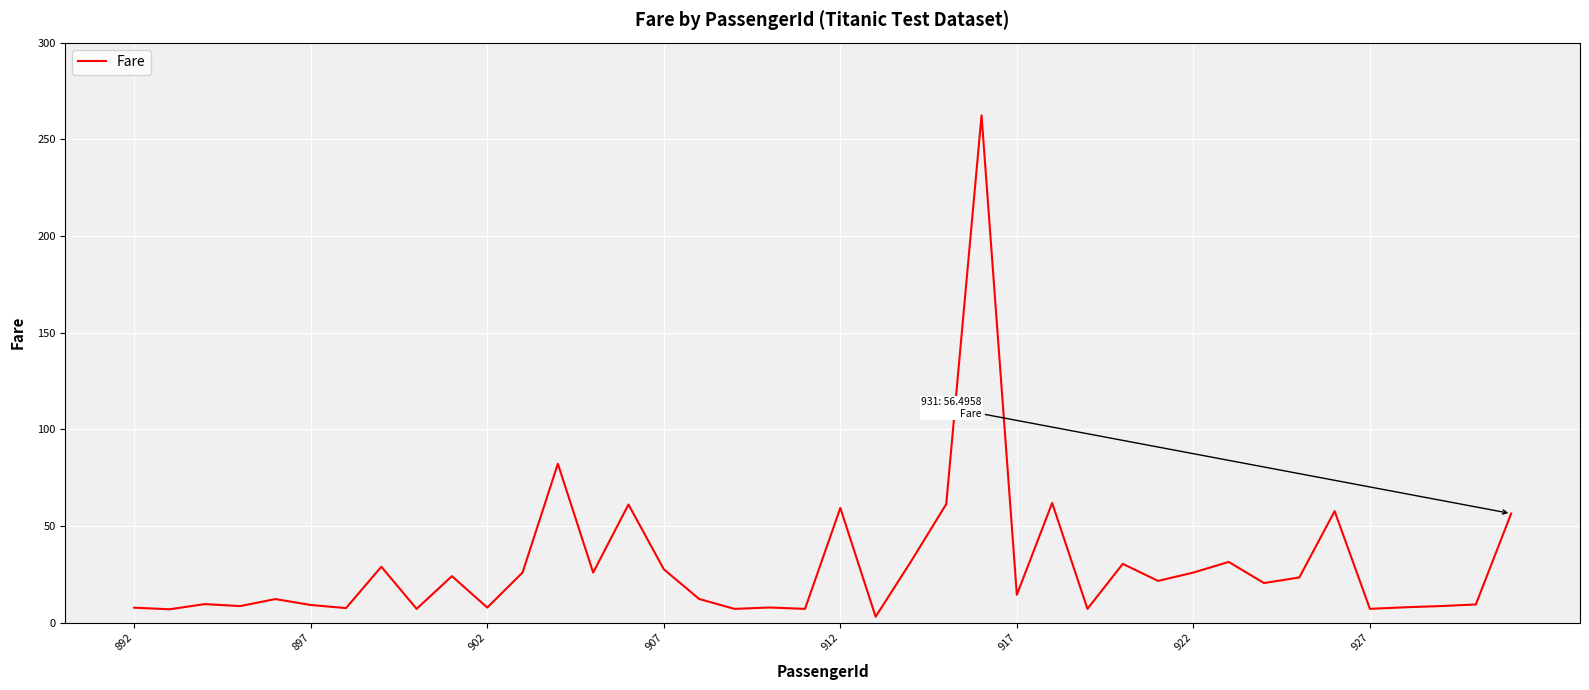

What is the difference between the maximum and minimum values?

259.2